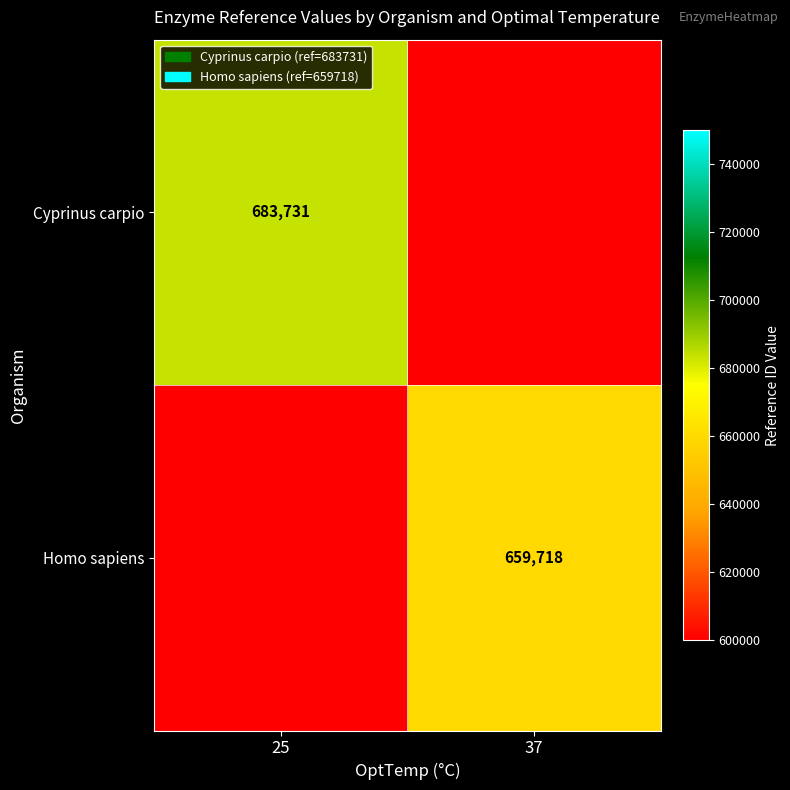

The value of Cyprinus carpio at 25 is 287321. True or false?

False